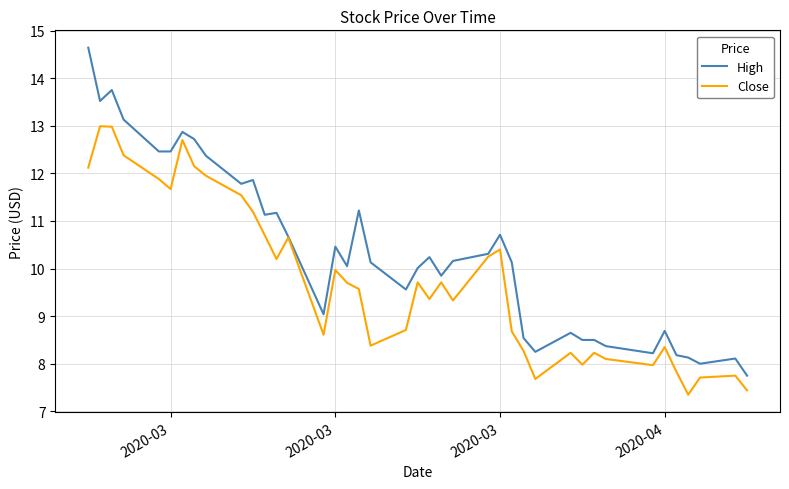

What is the highest value of the High series?

14.6